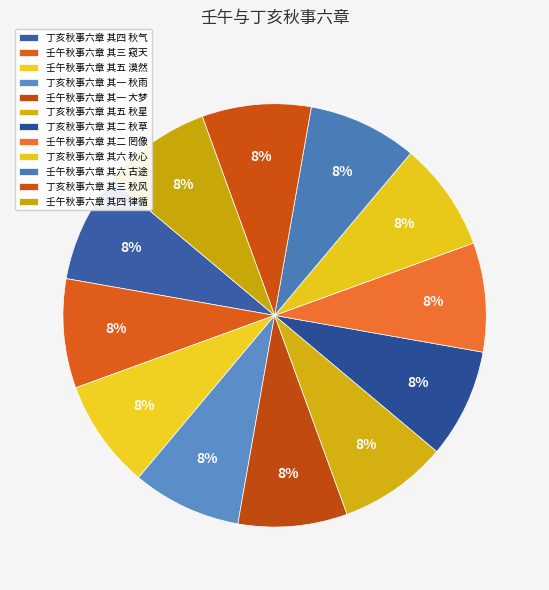

To the nearest percent, what portion does 丁亥秋事六章 其六 秋心 represent?

8%